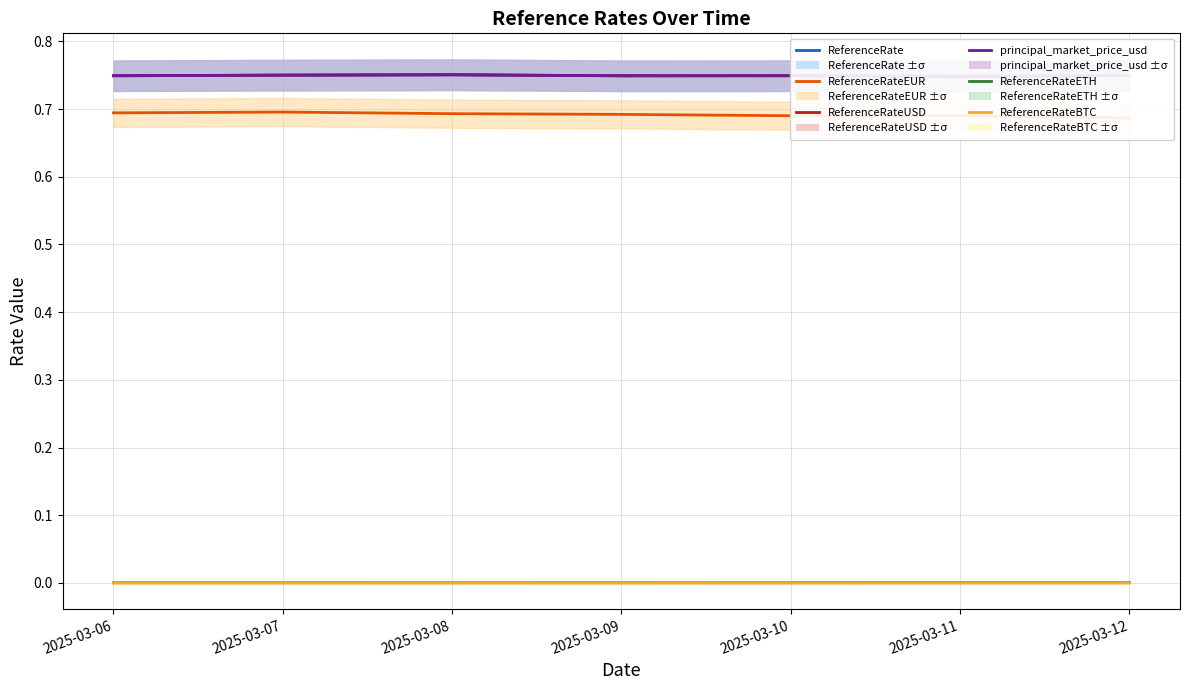

How many categories are shown in the chart?

7